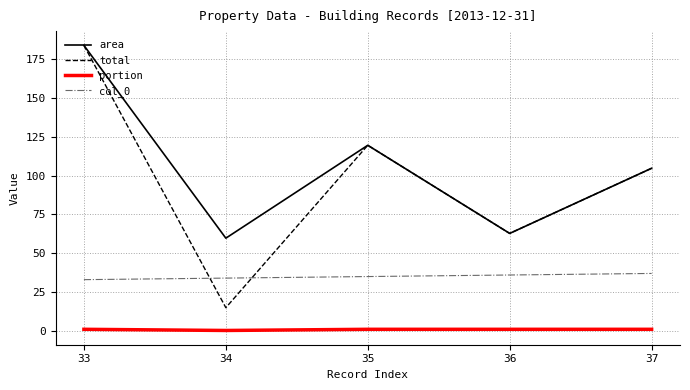

True or false: total has a value of 51.9 at 35.

False